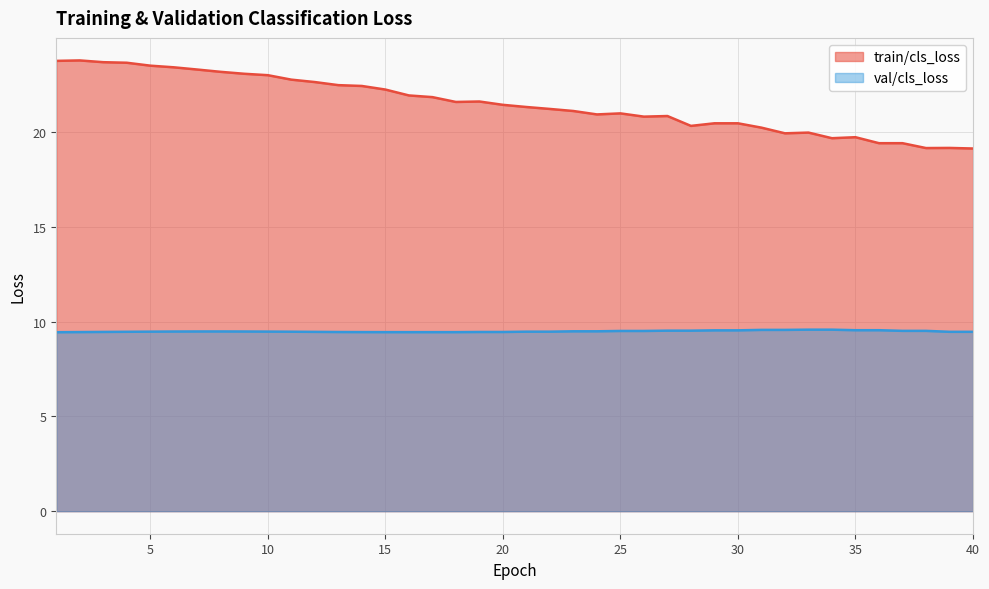

What is the difference between the maximum and minimum values in the train/cls_loss series?

4.6